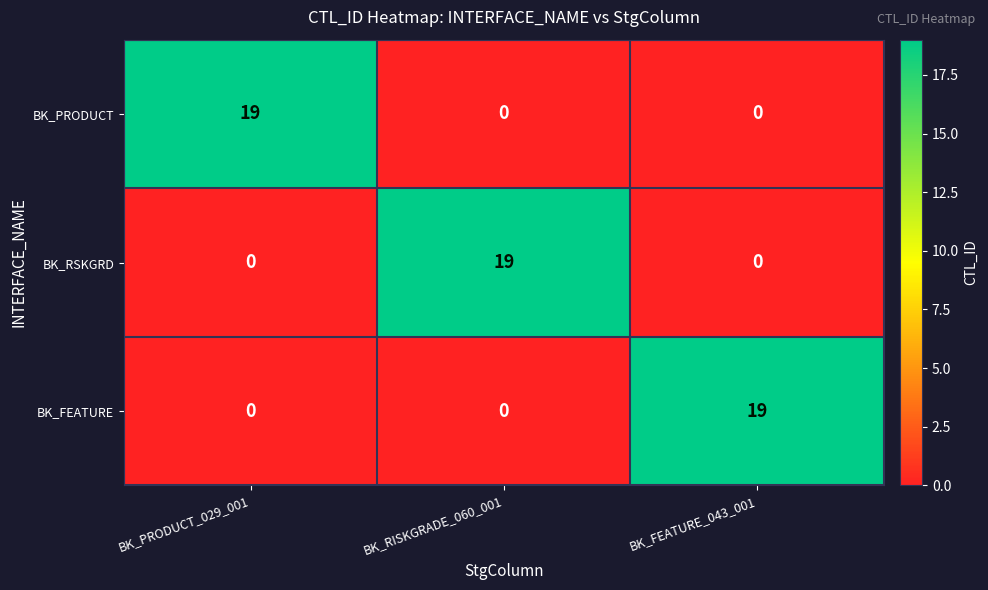

What is the total value across all series at BK_PRODUCT_029_001?

19